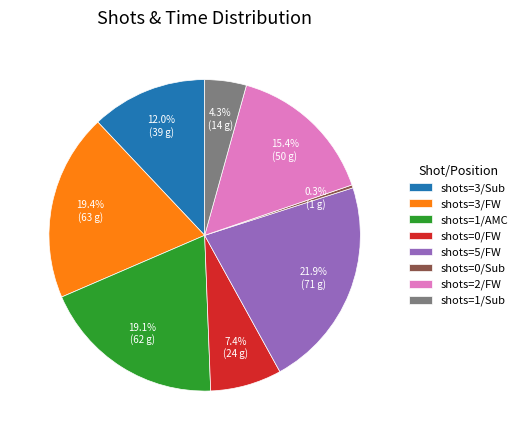

Is there any slice that represents more than half of the pie?

No